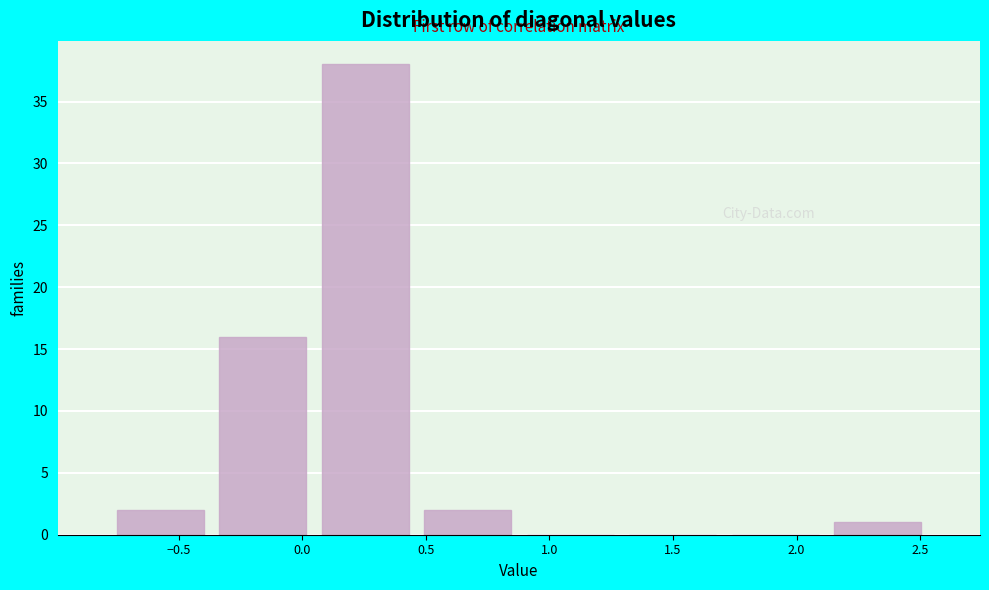

How tall is the bar that spans 2.10 to 2.55 on the x-axis? Neither the bar edges nor the heights are printed on the chart, so give them approximately, as read against the axes.

1